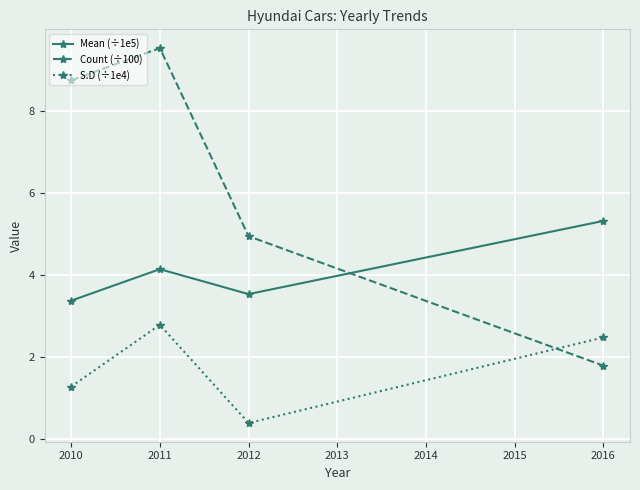

Reading left to right, transcribe all the data shown in this chart.

Mean (÷1e5): 3.4	4.1	3.5	5.3
Count (÷100): 8.7	9.5	4.9	1.8
S.D (÷1e4): 1.3	2.8	0.4	2.5